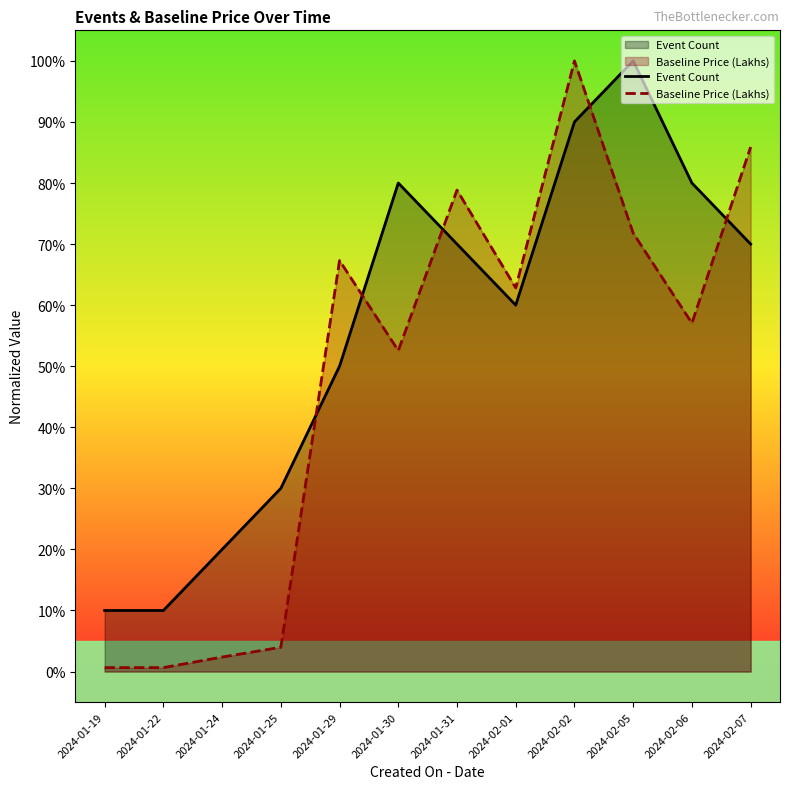

At which category does Event Count reach its first local valley?

2024-02-01